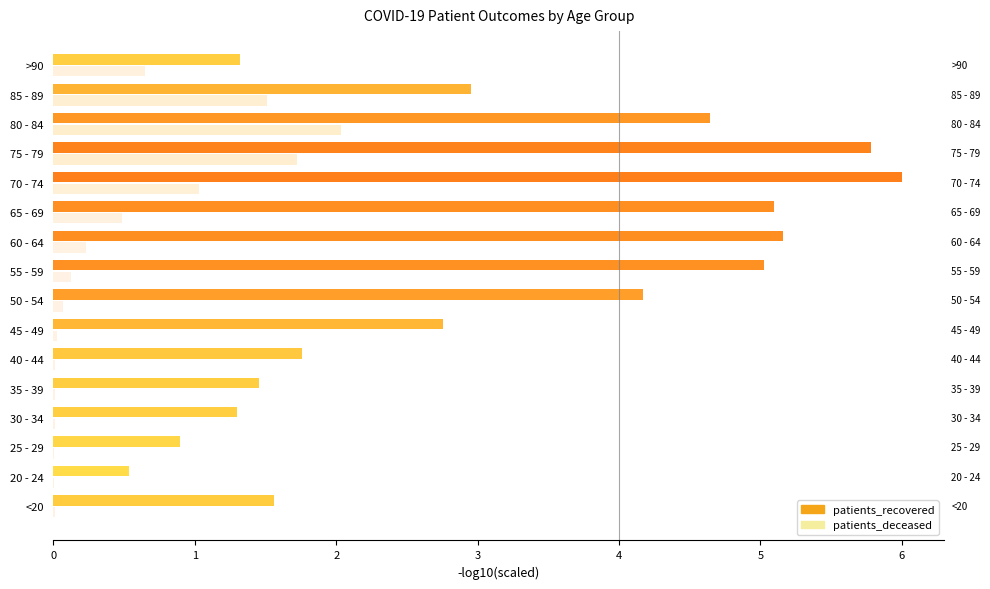

Read the patients_deceased value at 75 - 79.

1.7